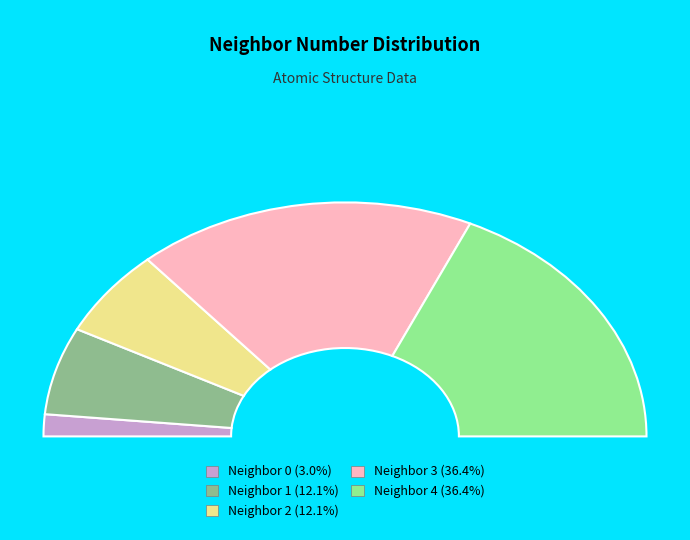

Do 2 and 0 together represent more than half of the pie?

No